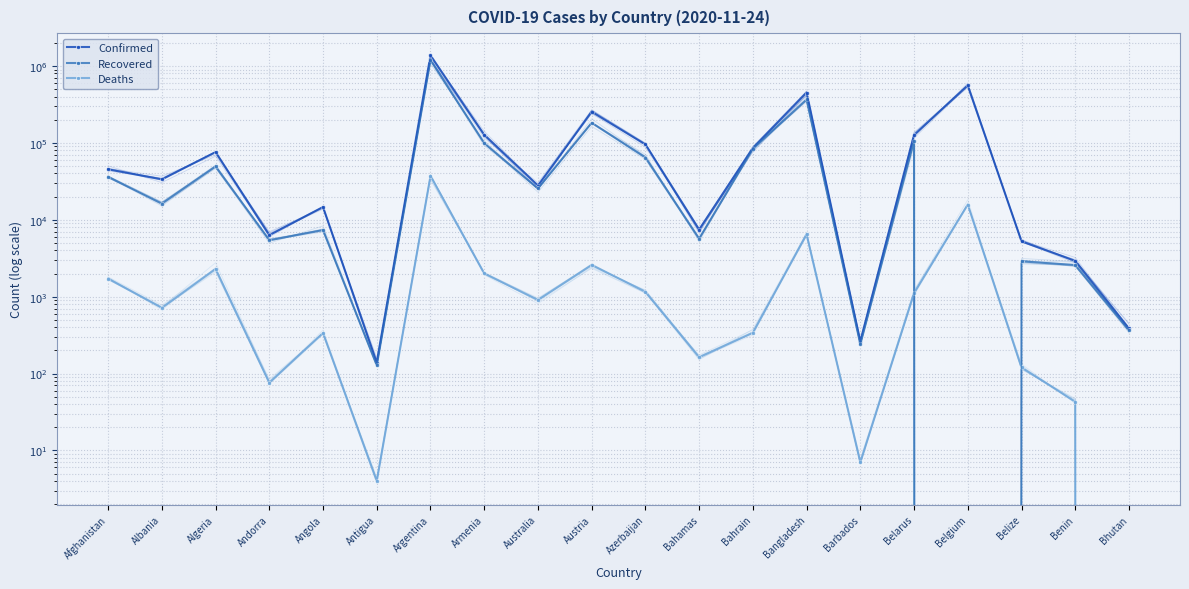

Which series has the largest range (max minus min)?

Confirmed